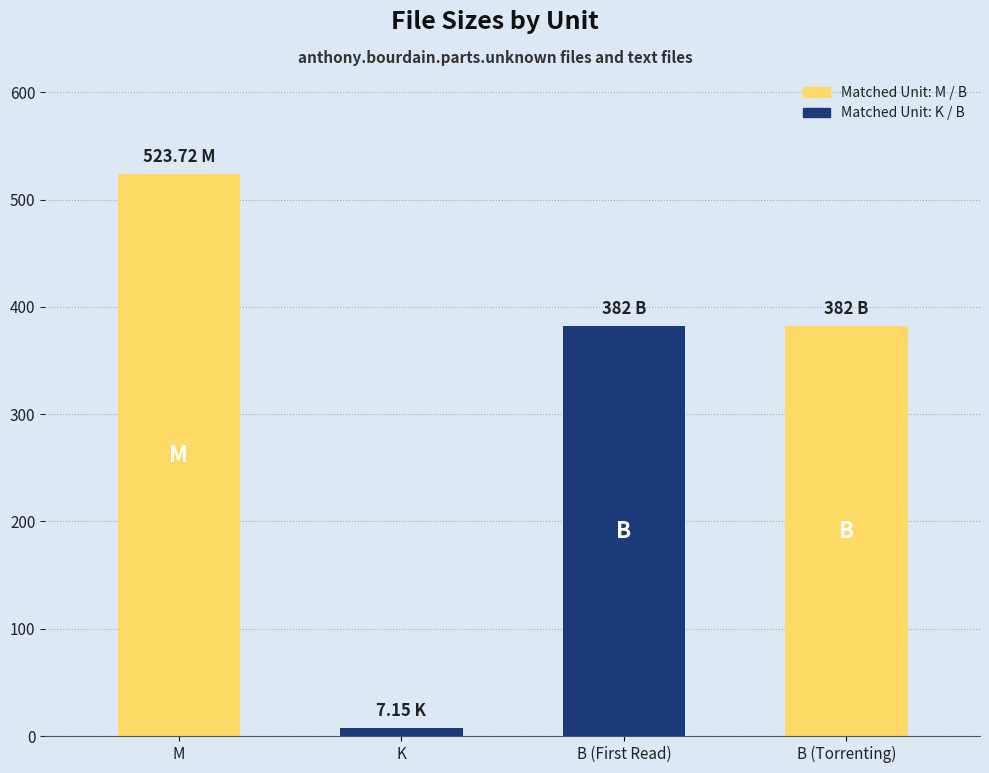

At which category does the chart reach its peak across all series?

M